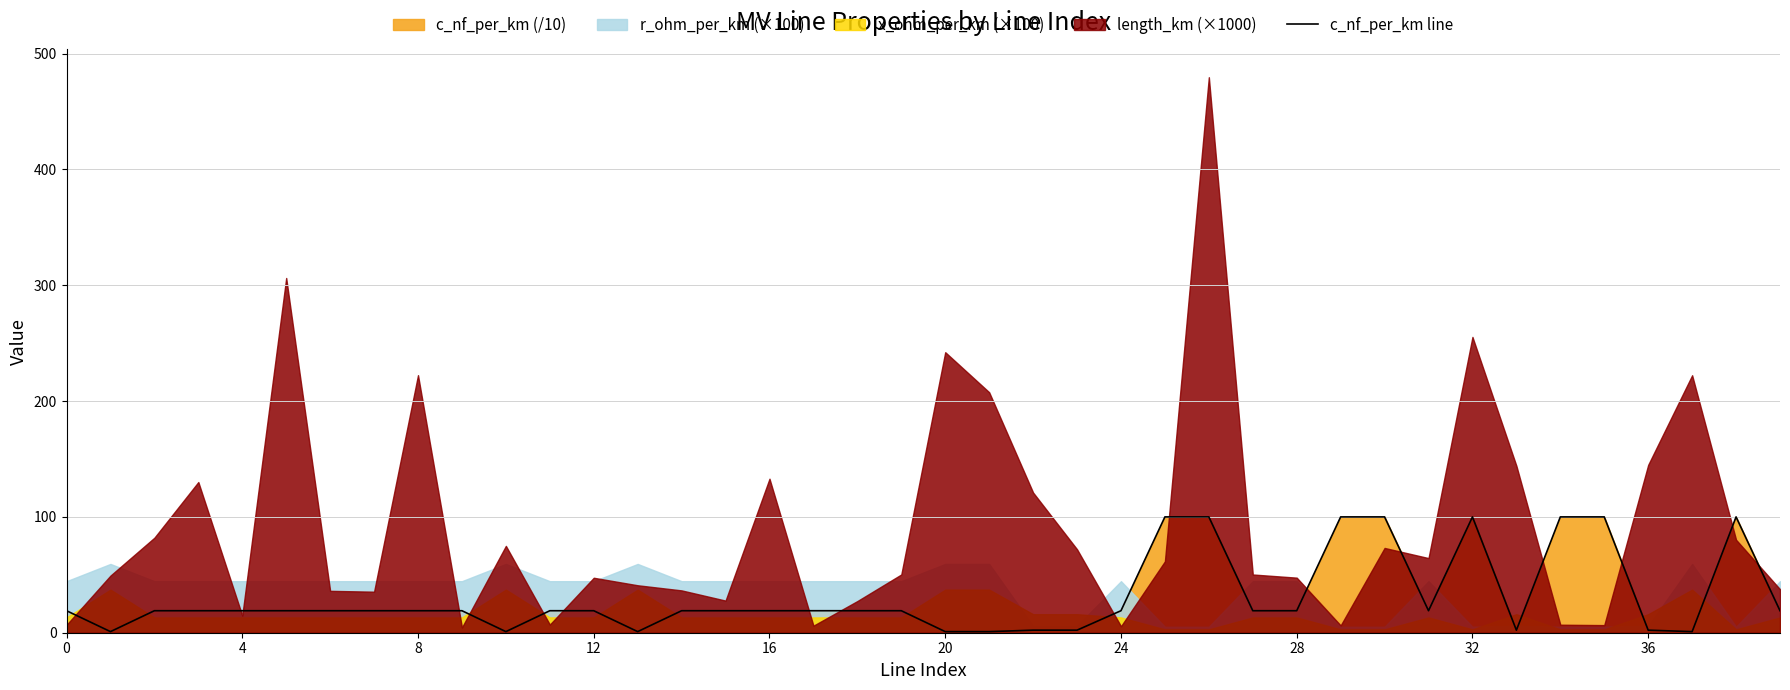

The chart shows a value of 5.7 at 15. True or false?

False